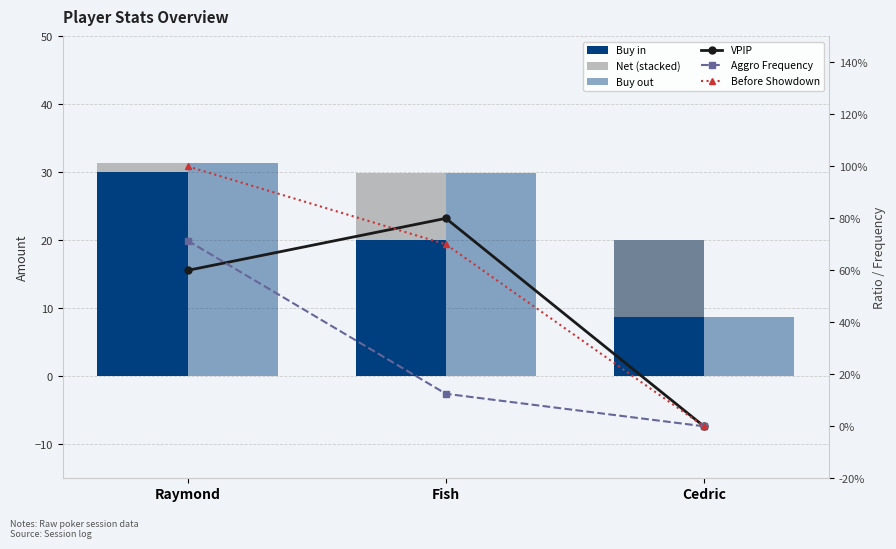

What is the maximum value shown in the chart?

31.4